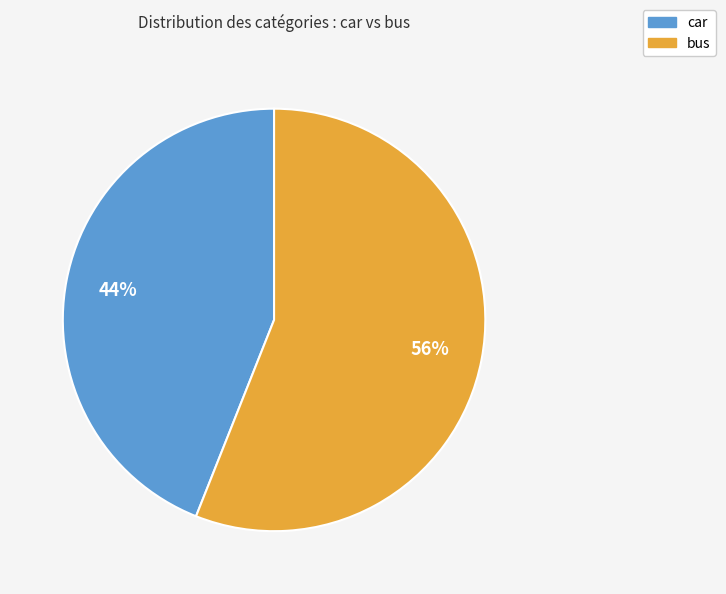

To the nearest percent, what is the difference between the bus and car slice percentages?

12%